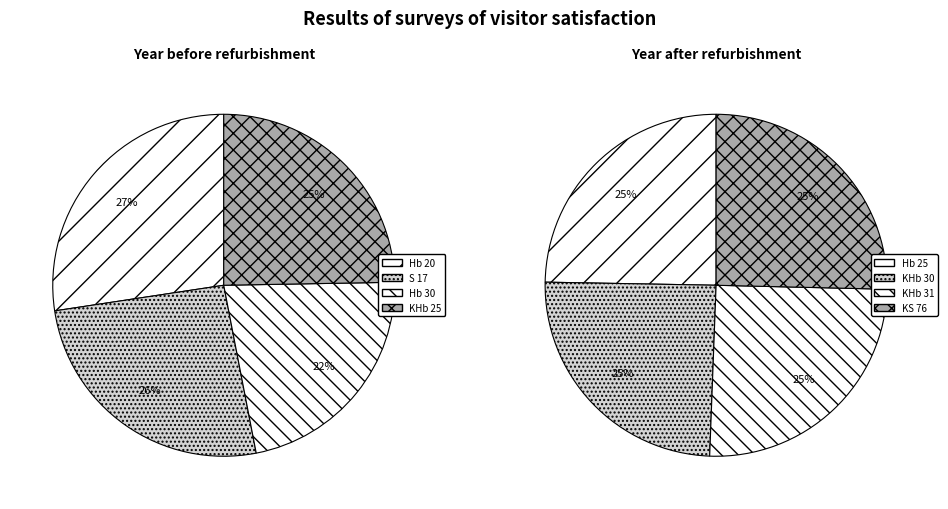

How much of the chart is everything except S 17?

86.9%